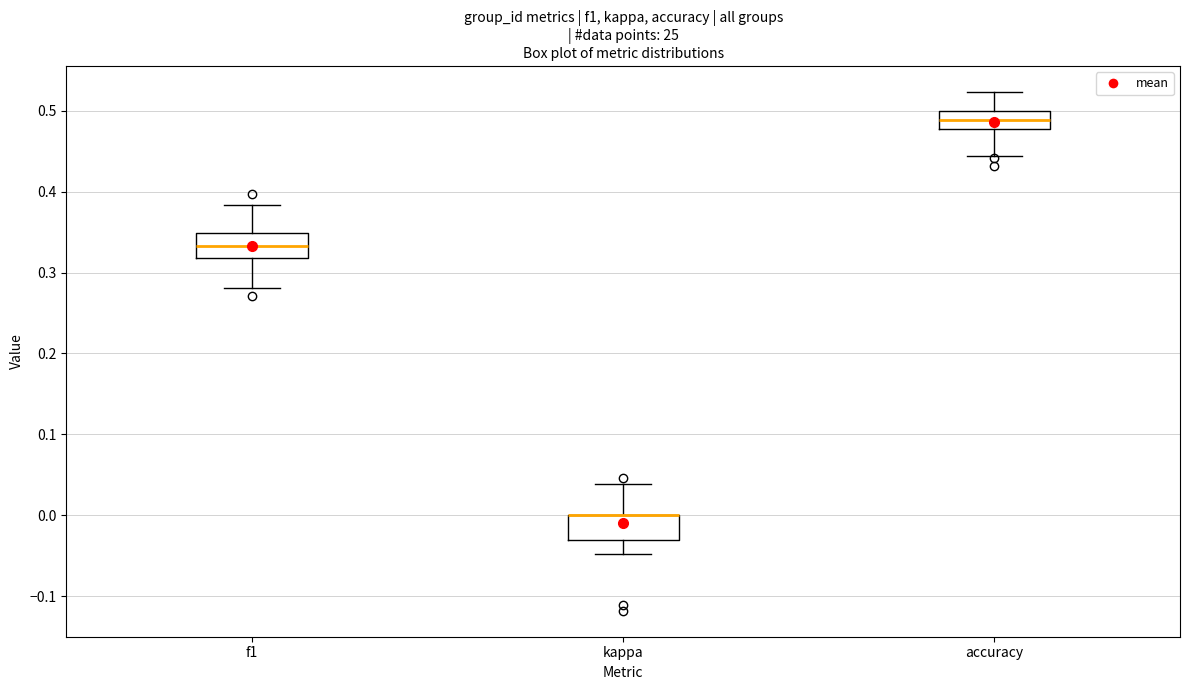

Where does the median line of the box for accuracy sit on the y-axis? The values are not printed on the chart, so give them approximately, as read against the axis.

0.49